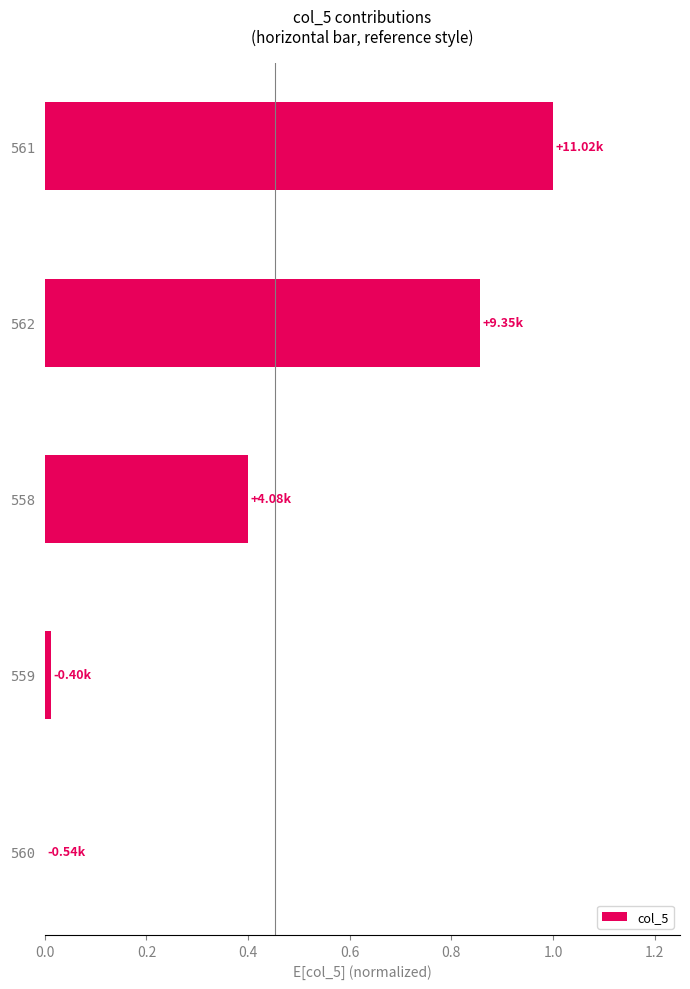

What is the change in value from 558 to 560?

-0.4